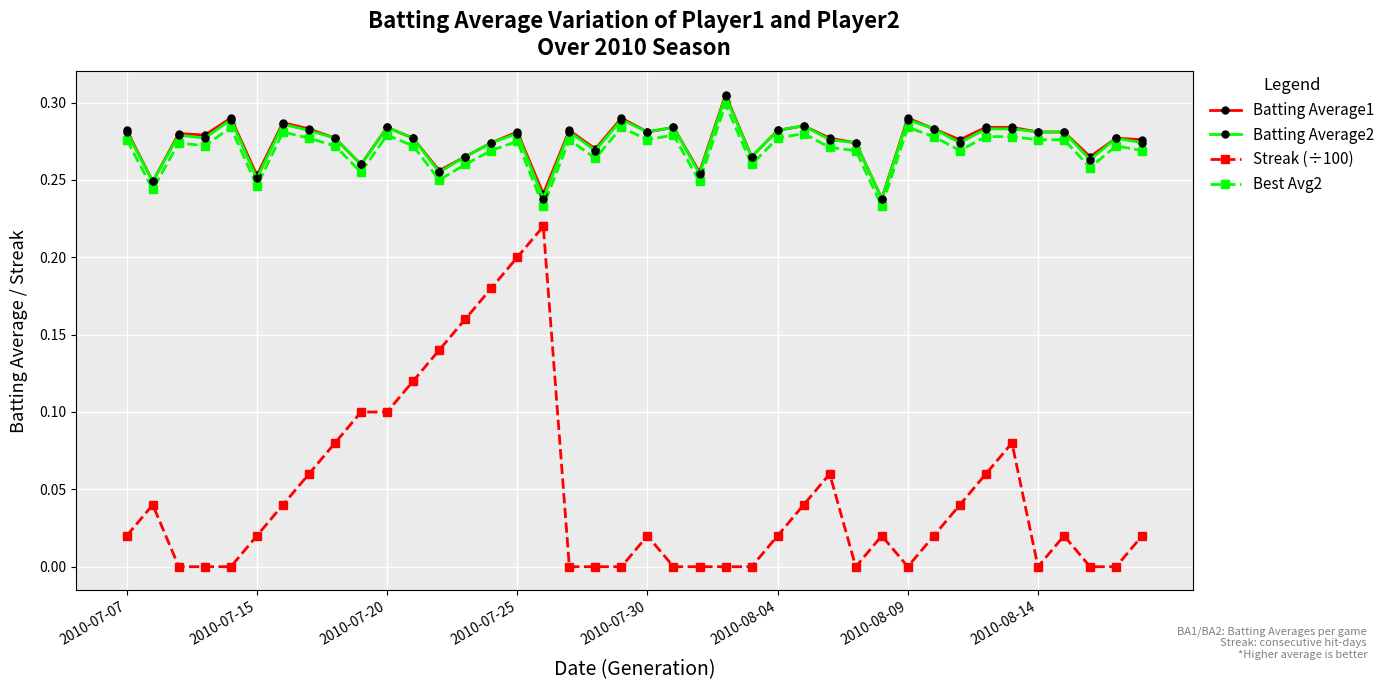

True or false: Batting Average1 and Best Avg2 intersect in this chart.

False